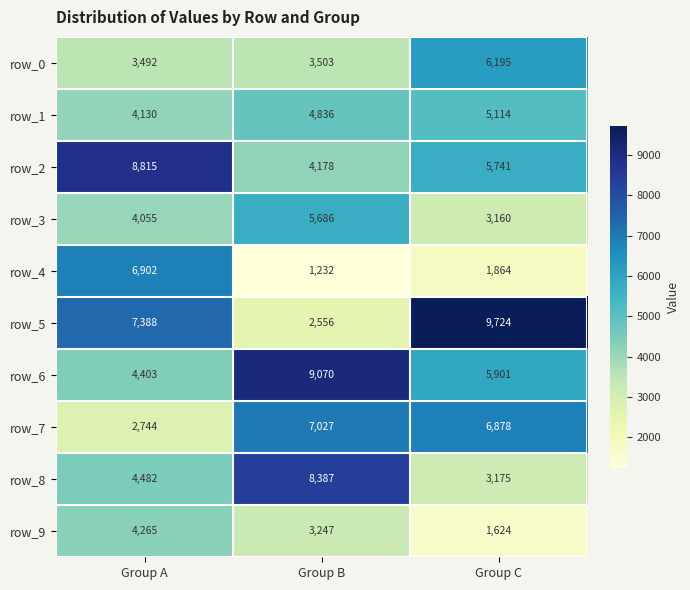

At which label does row_7 reach its peak?

Group B